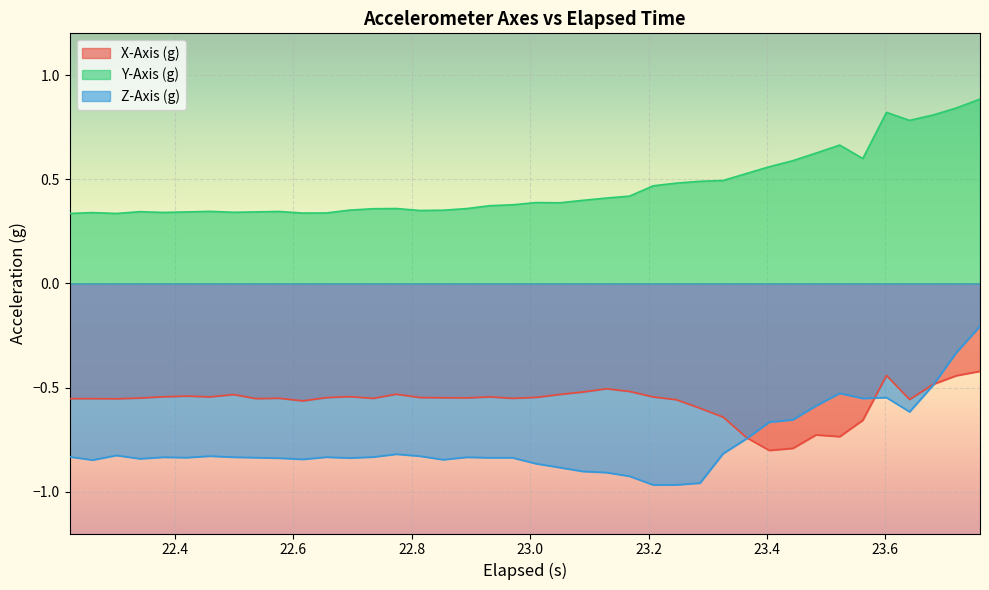

Which series has the largest range (max minus min)?

Z-Axis (g)